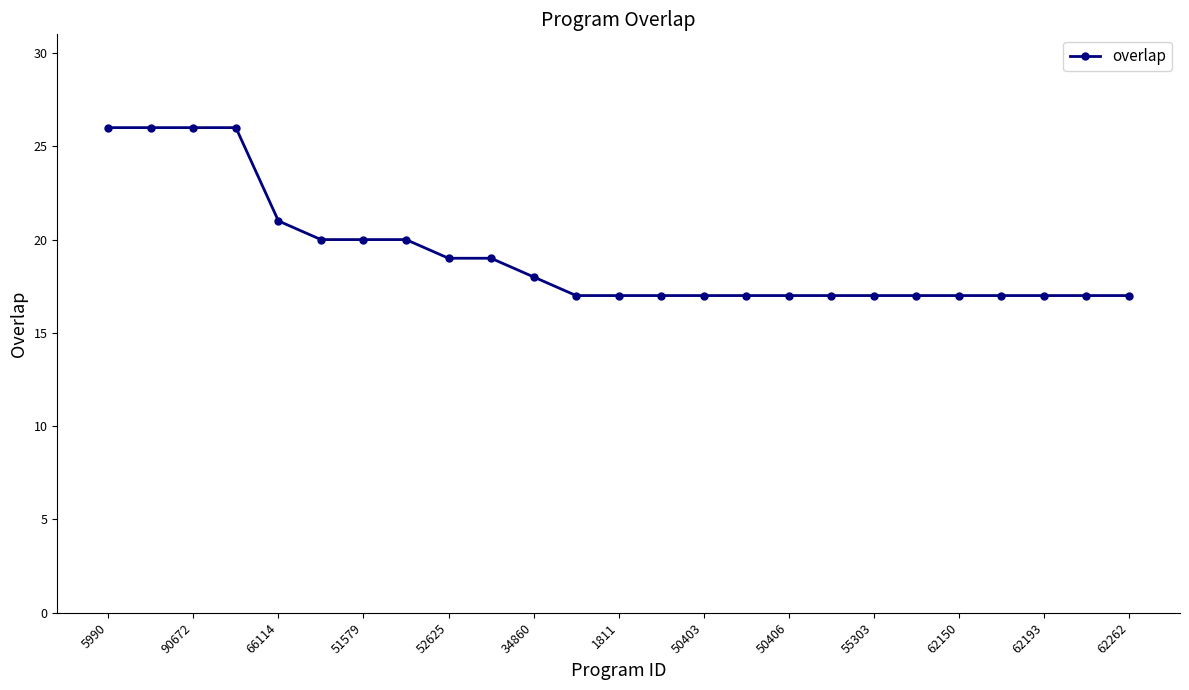

What is the difference between the maximum and minimum values?

9